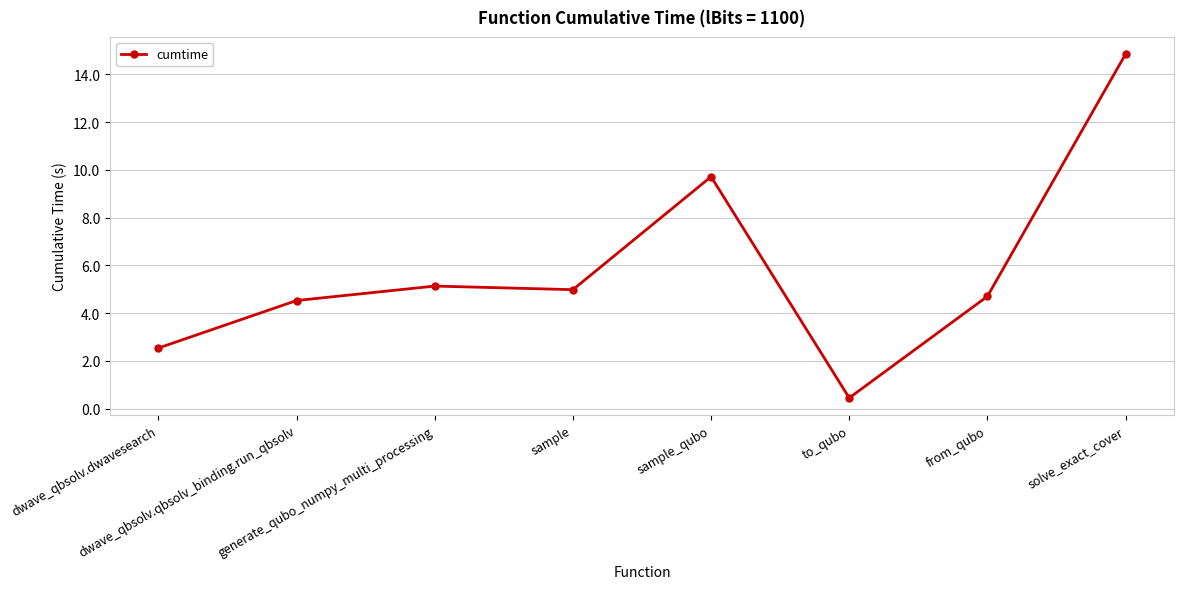

What is the difference between the maximum and second lowest values?

12.3